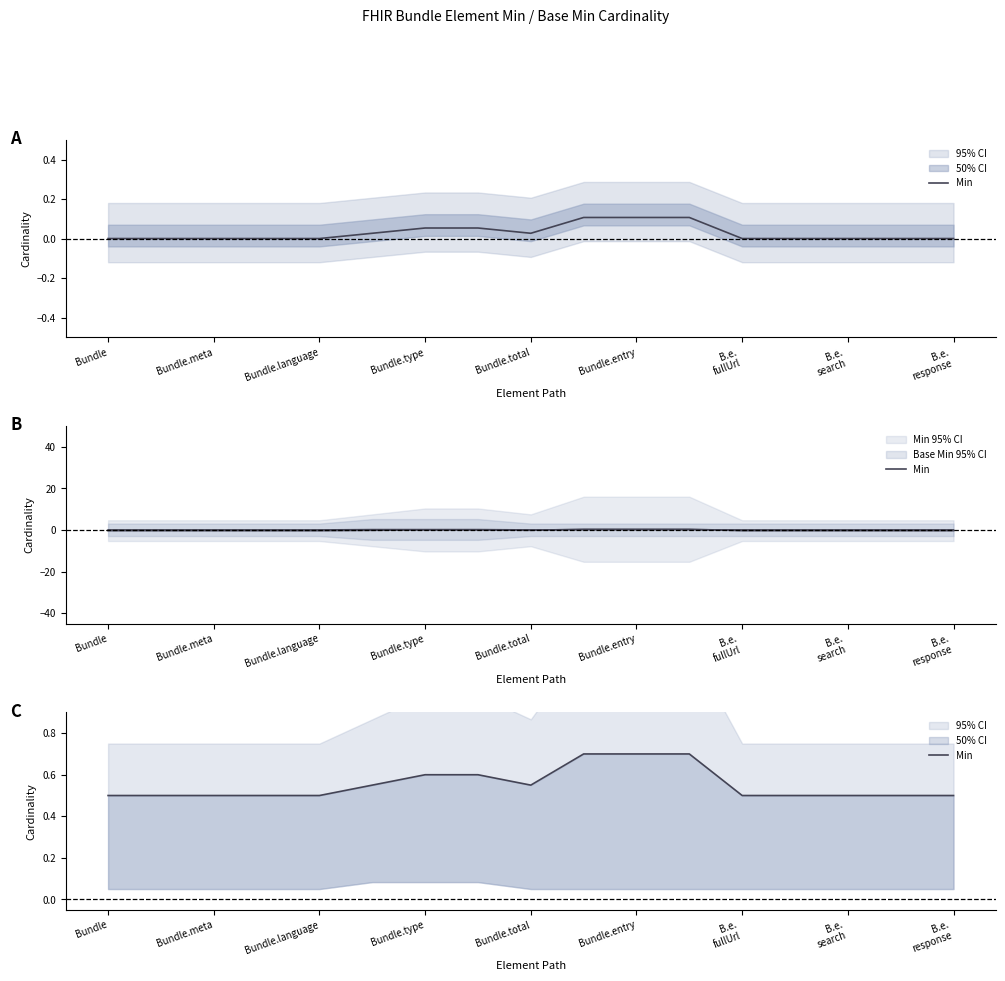

True or false: the data shows 1.1 at 9.

False